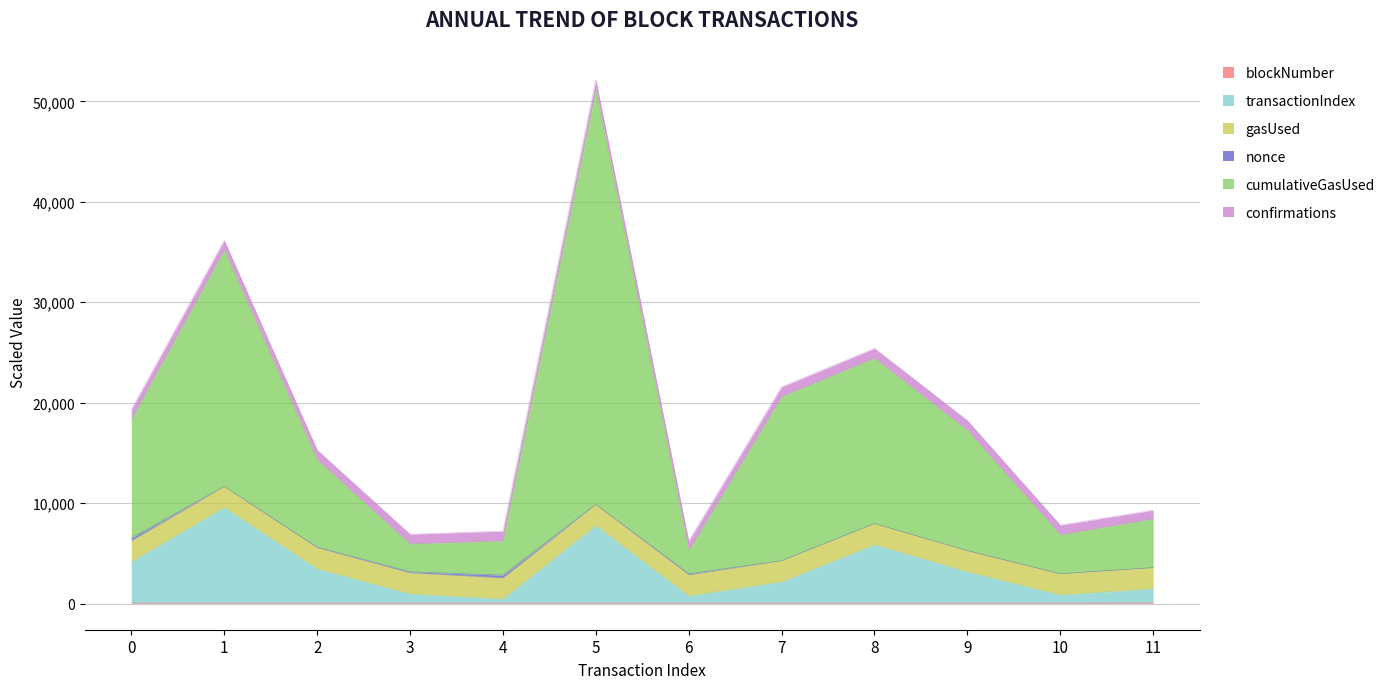

At which label does cumulativeGasUsed reach its peak?

5